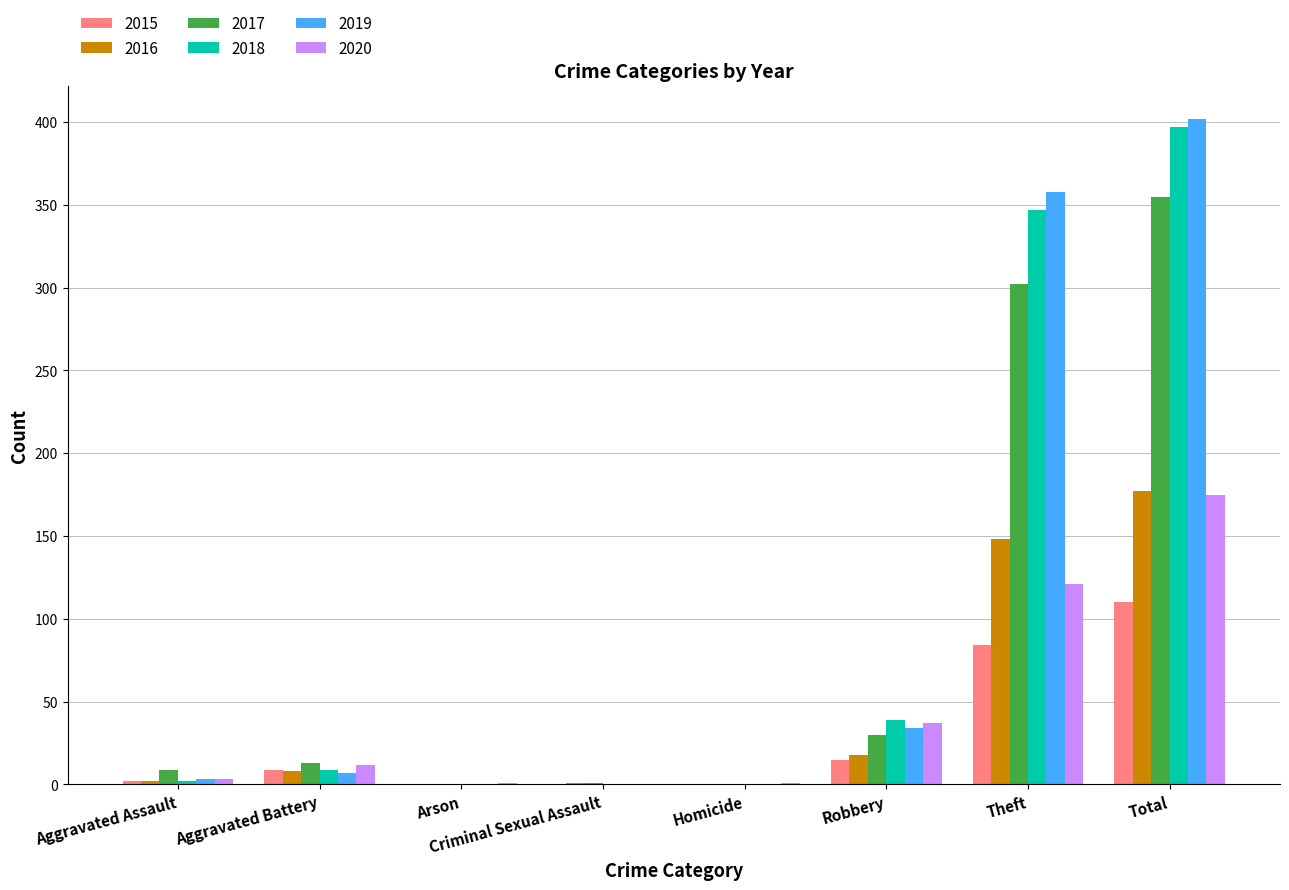

Count the number of data series in this chart.

6